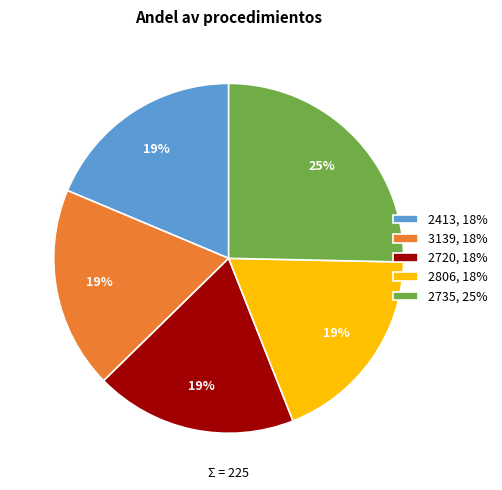

How many slices are in this pie chart?

5